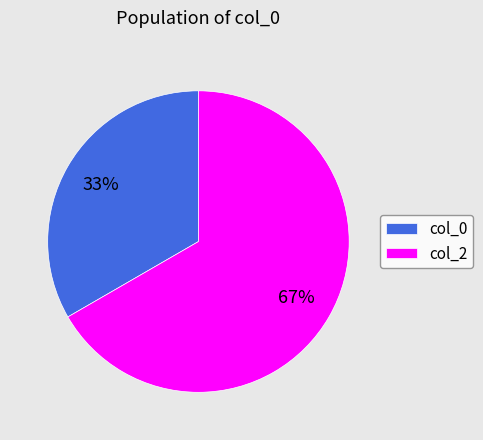

Count the number of slices in the pie.

2